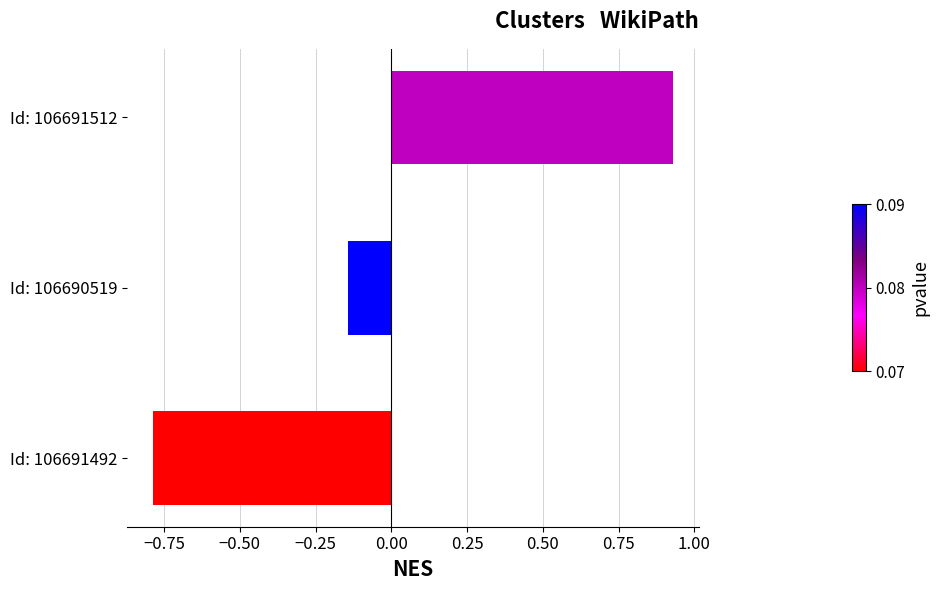

What is the difference between the maximum and minimum values?

1.7